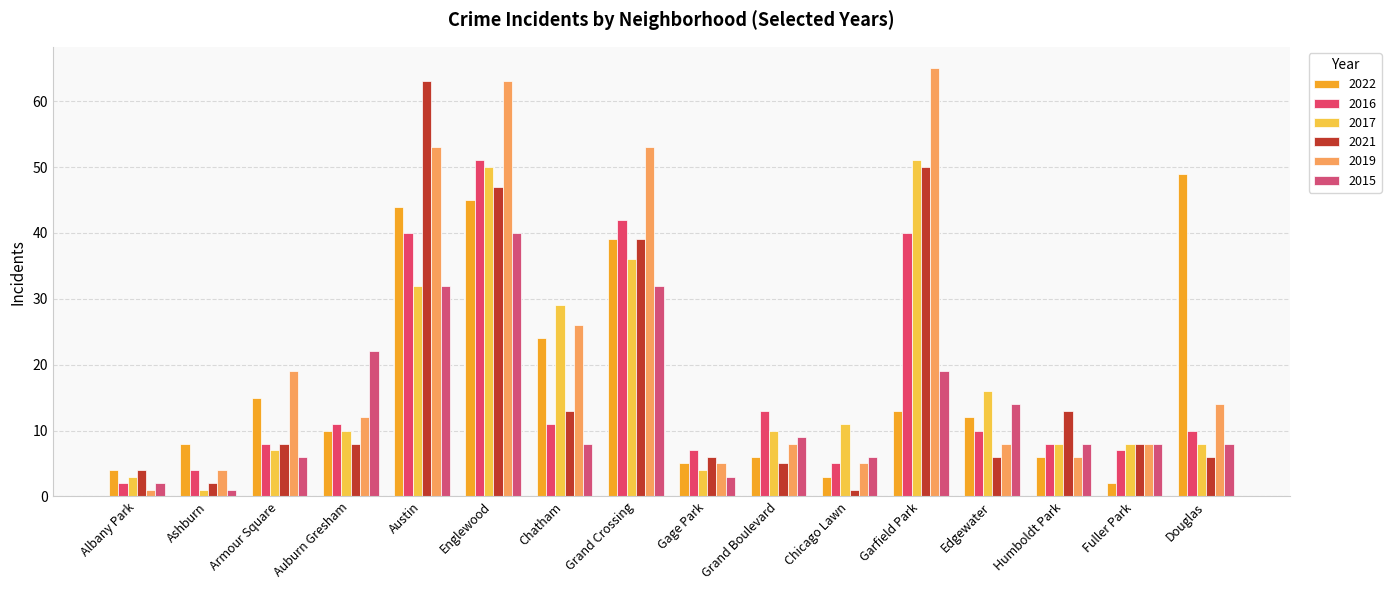

What is the label of the 11th bar from the left?

Chicago Lawn